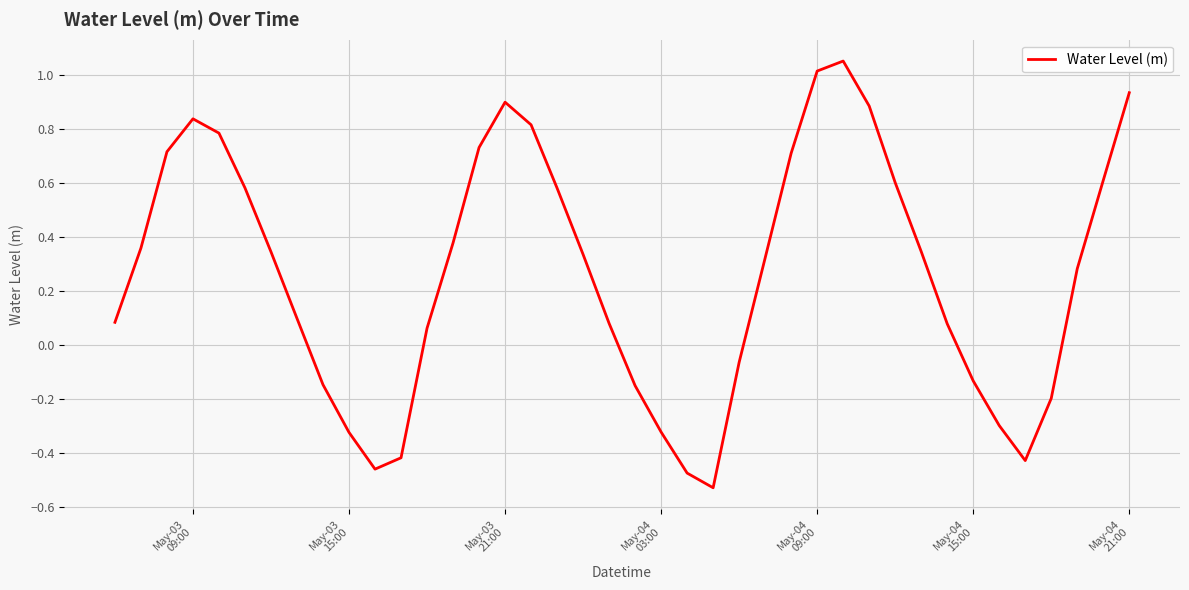

What is the difference between the maximum and minimum values?

1.6